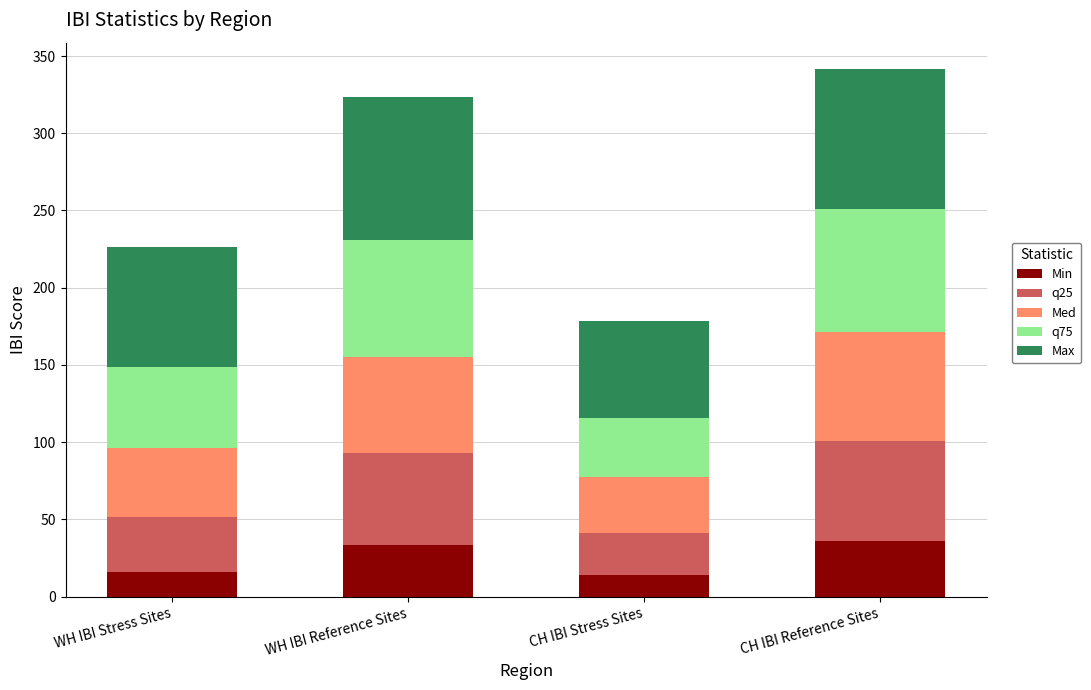

What is the sum of all Min values?

99.1